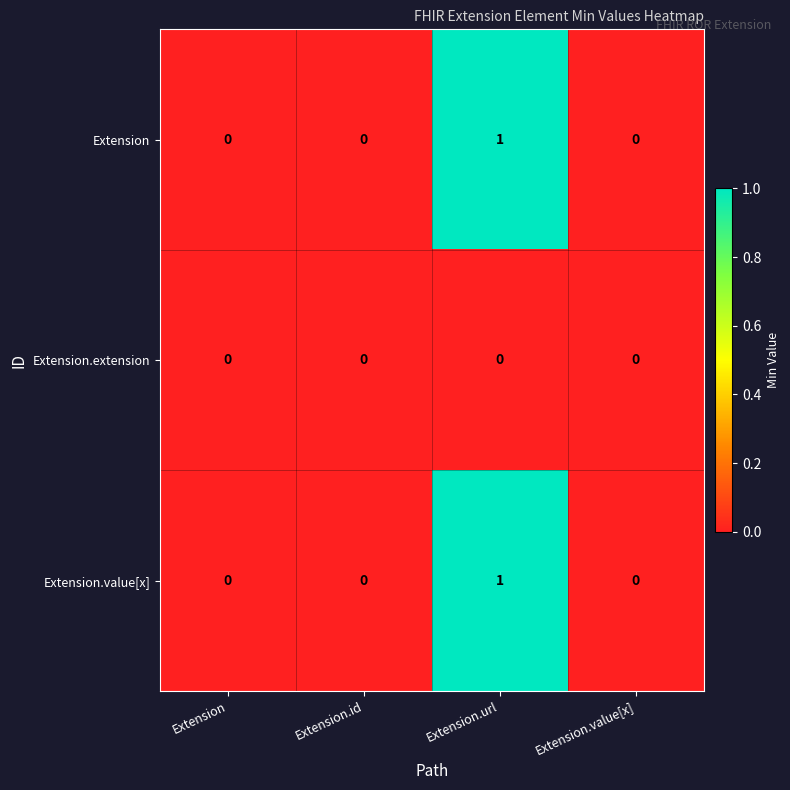

The Extension.extension series shows 0 at Extension.id. True or false?

True